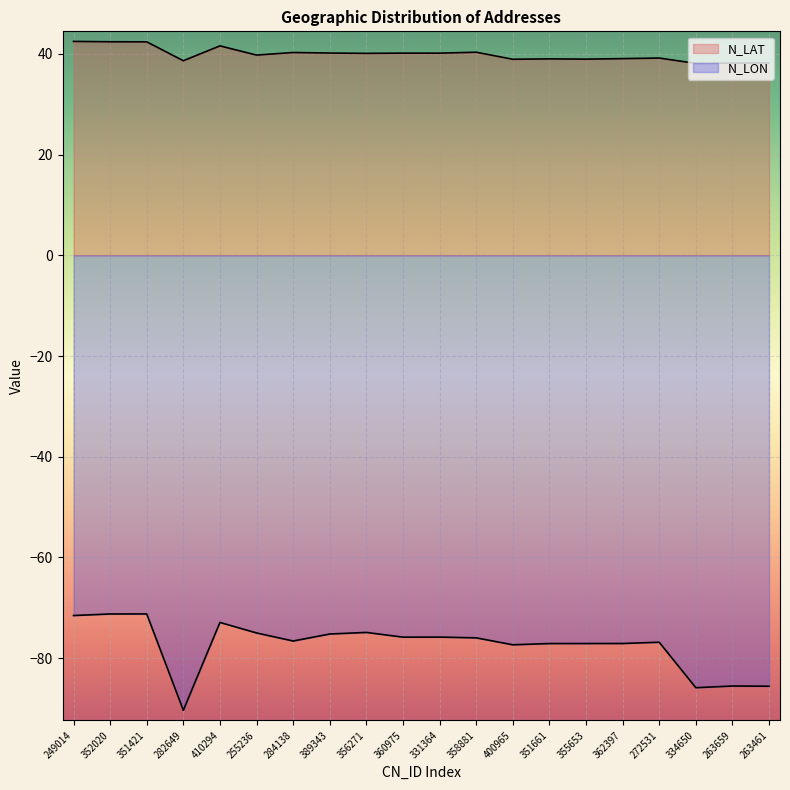

What are all the series names shown in the legend?

N_LAT, N_LON